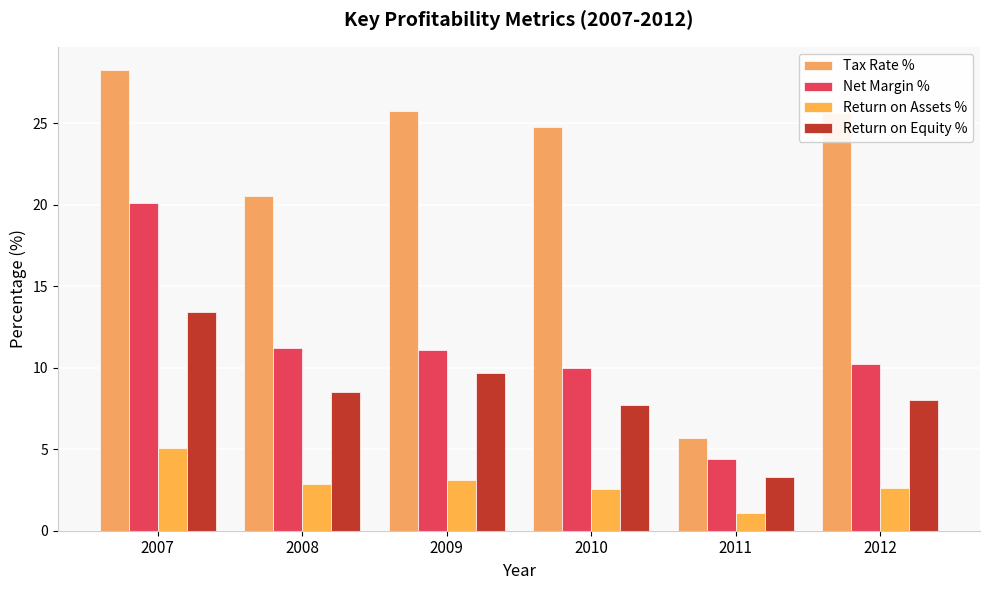

At which category is the sum across all series the highest?

2007